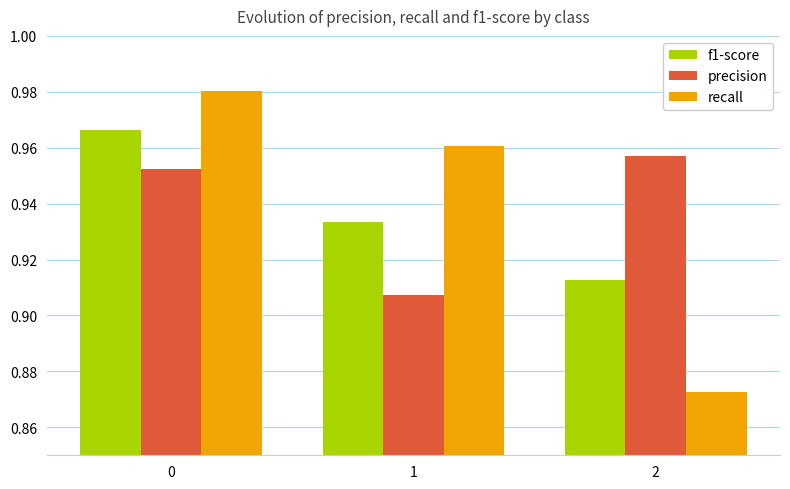

Which series changed the most between 1 and 2?

recall